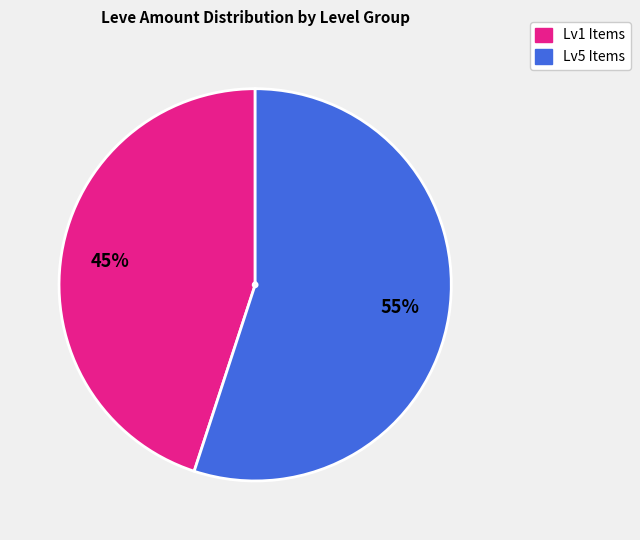

Is there any slice that represents more than half of the pie?

Yes